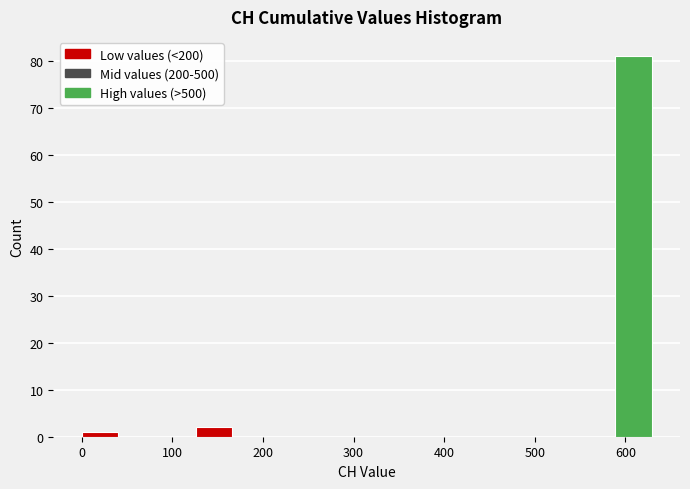

Reading left to right, list every bar in this chart as the range it spans on the x-axis followed by its height. Neither the bar edges nor the heights are printed on the chart, so give them approximately, as read against the axes.

0 to 40: 1
40 to 80: 0
80 to 130: 0
130 to 170: 2
170 to 210: 0
210 to 250: 0
250 to 290: 0
290 to 340: 0
340 to 380: 0
380 to 420: 0
420 to 460: 0
460 to 500: 0
500 to 550: 0
550 to 590: 0
590 to 630: 81